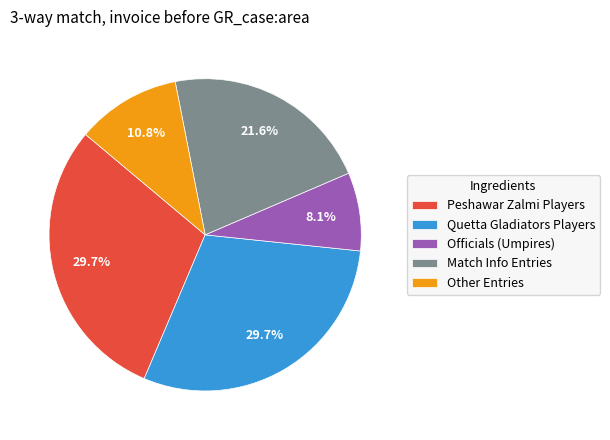

How many segments does this pie chart have?

5